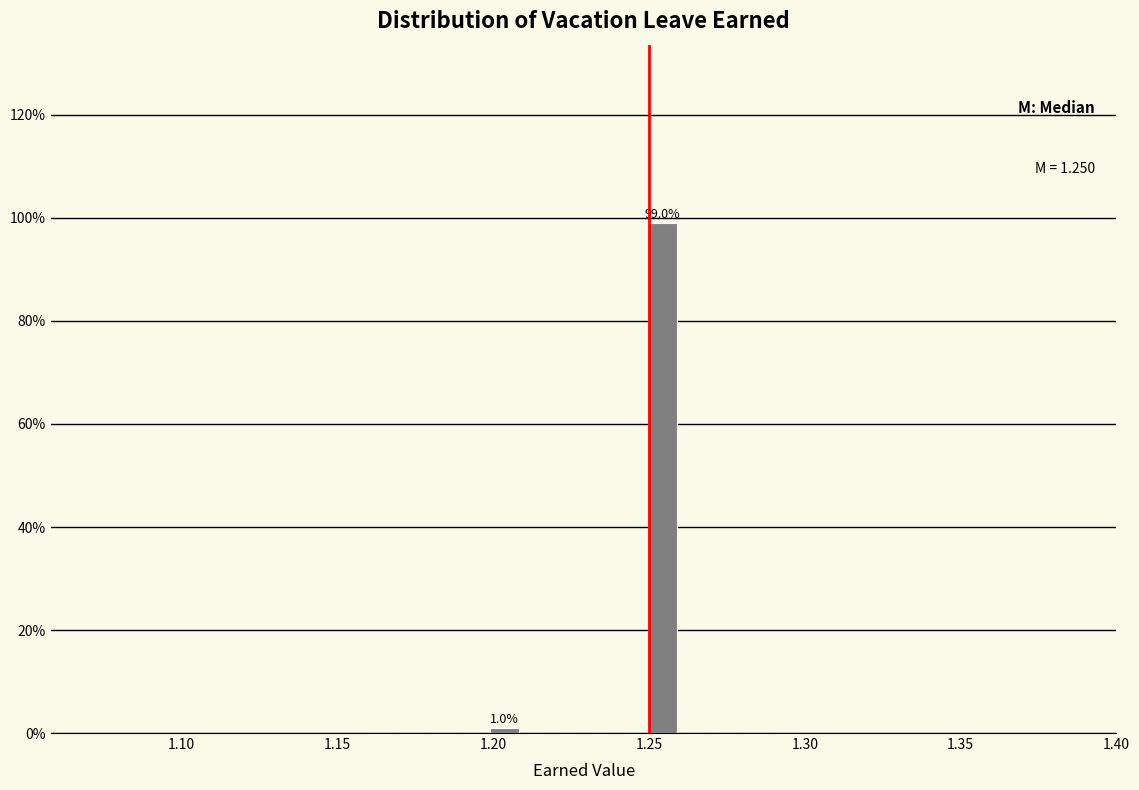

Read against the x-axis, roughly where is the centre of the tallest bar?

1.255